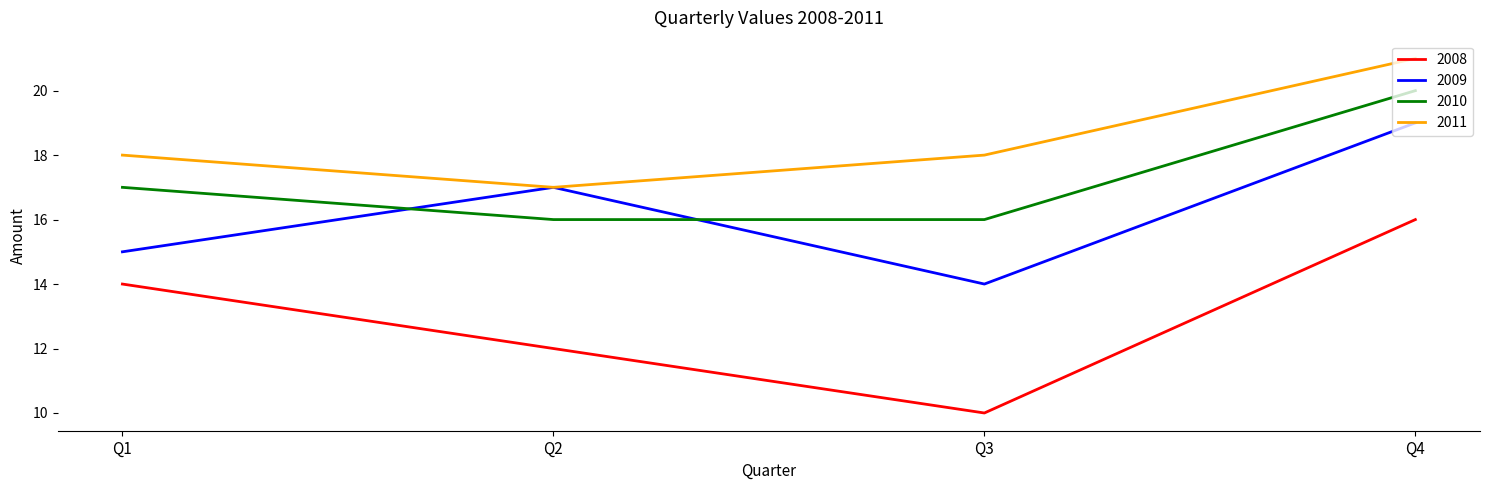

Where do 2009 and 2010 first cross each other?

Q1 and Q2